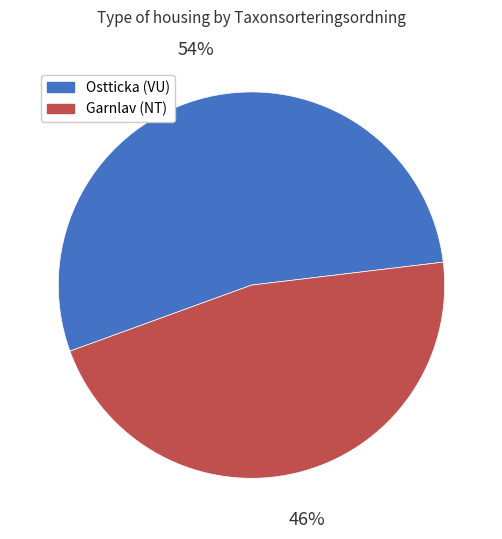

What is the smallest slice in the pie chart?

Garnlav (NT)